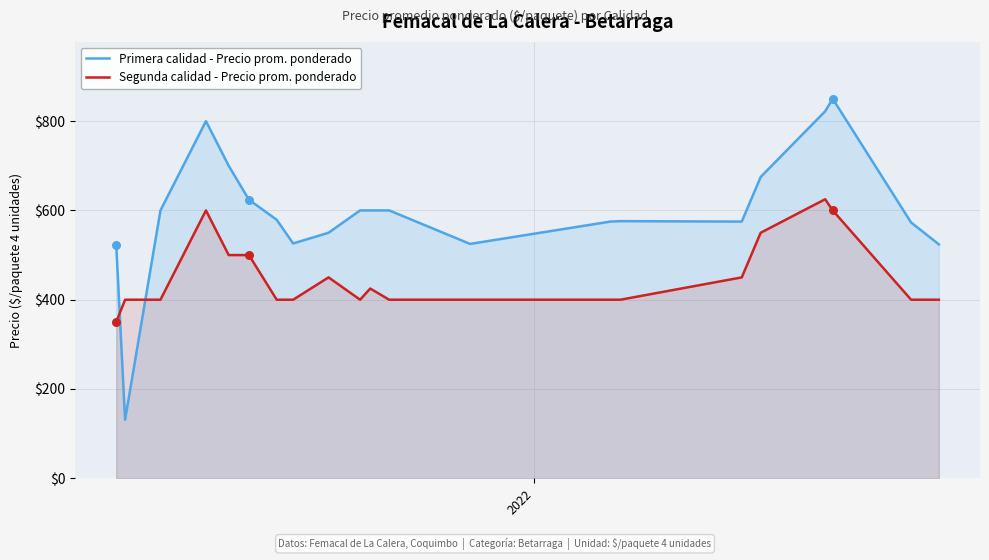

At how many categories does at least one series exceed 575?

12